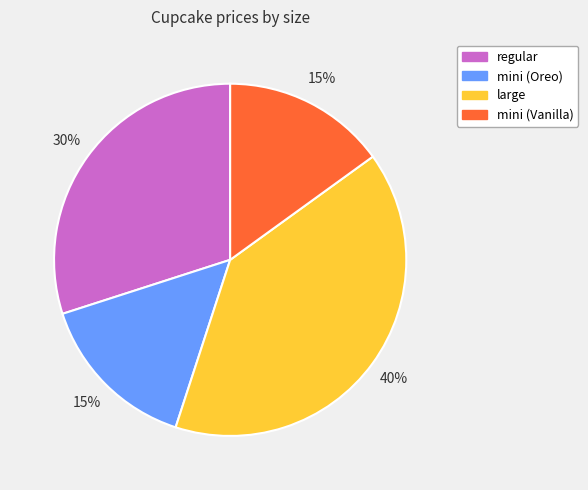

Is mini (Oreo) the majority of the pie?

No